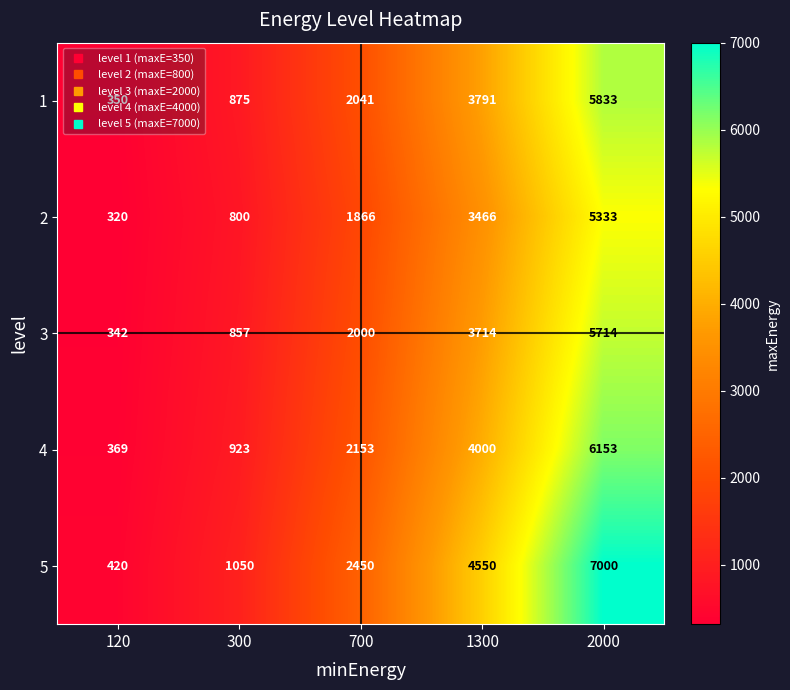

List the series in order of their peak value, highest first.

5, 4, 1, 3, 2